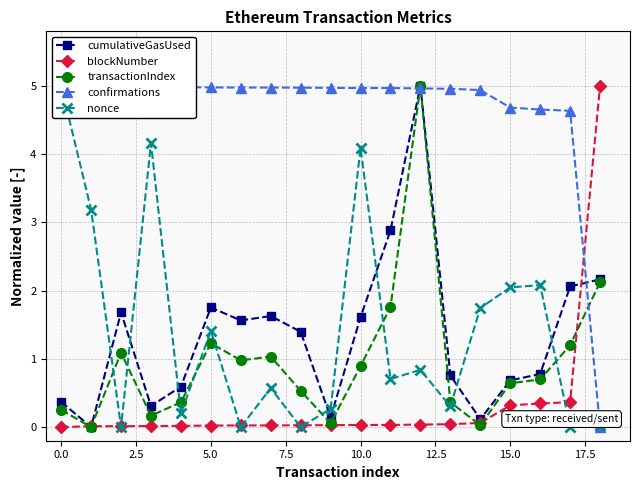

What is the approximate value of transactionIndex at 13?

0.4